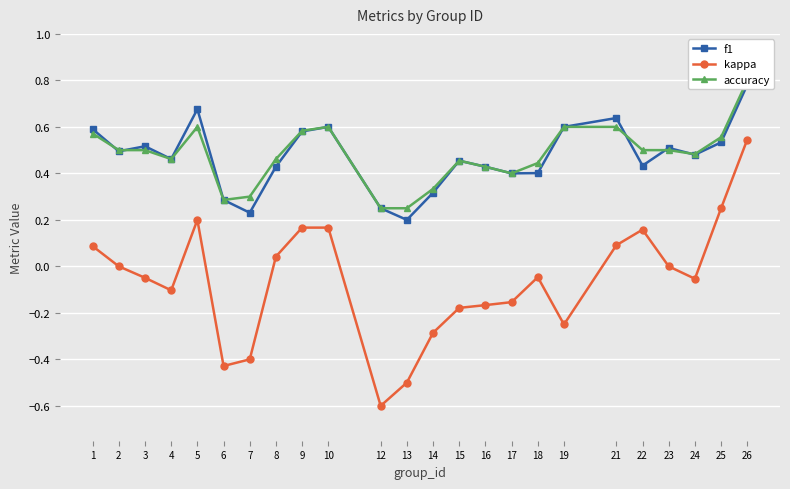

Which series has the widest spread of values?

kappa